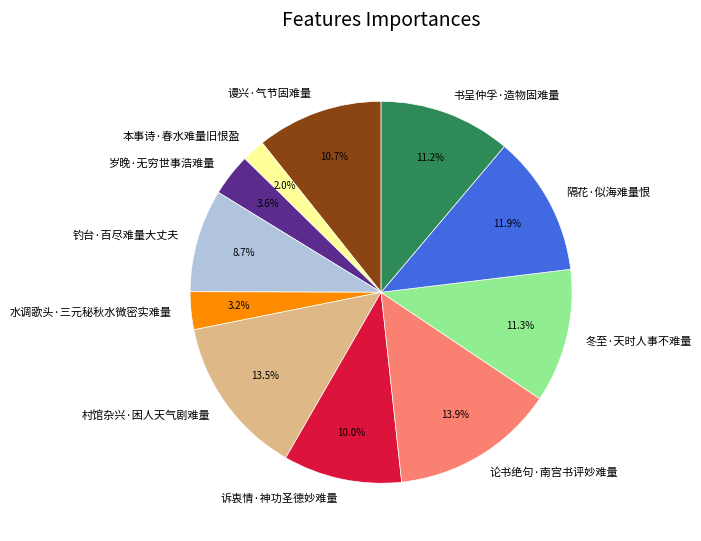

Which slice is the smallest?

本事诗·春水难量旧恨盈